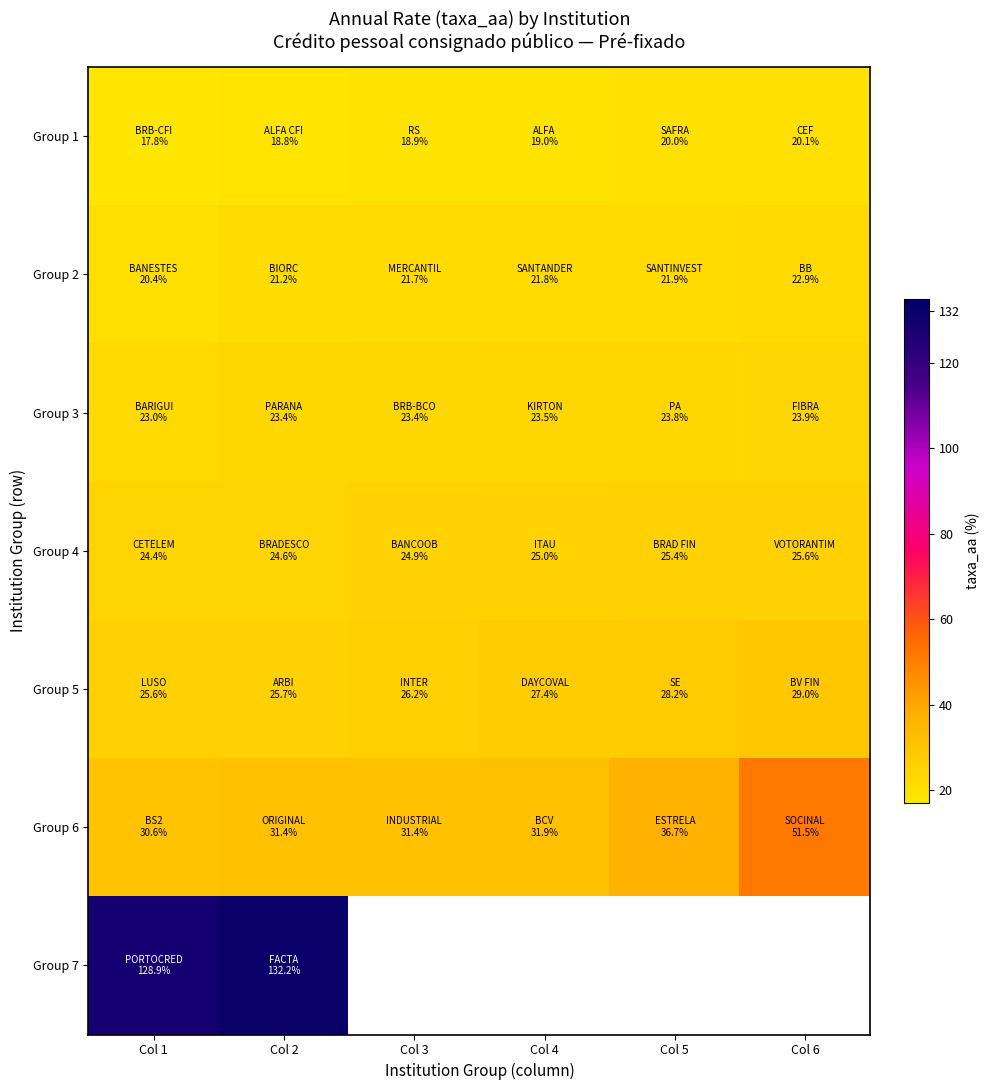

The value of Group 3 at Col 4 is 12.9. True or false?

False